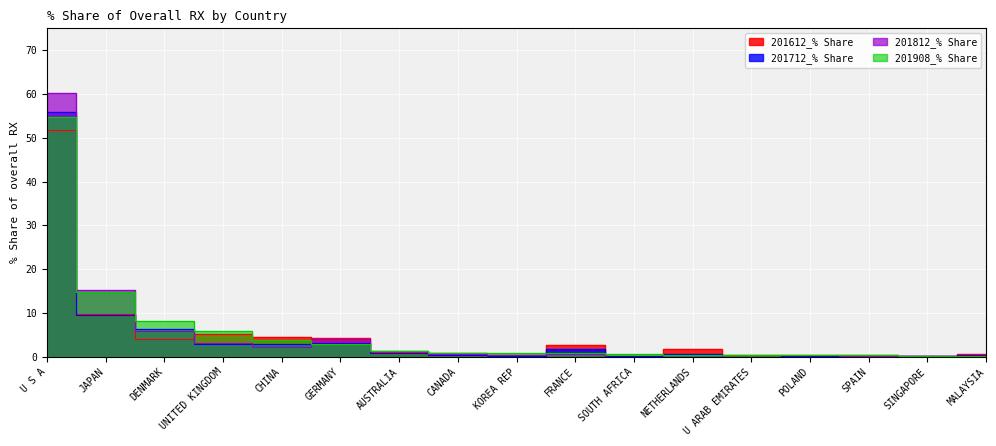

Which category has the lowest value in the 201812_% Share series?

U ARAB EMIRATES